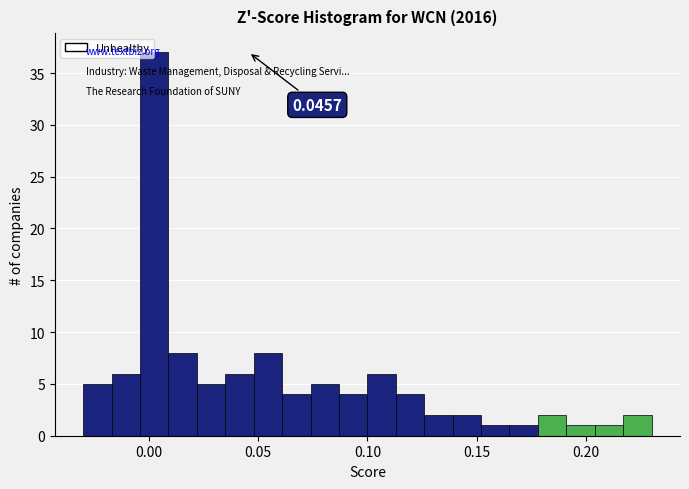

Around what value on the x-axis is the tallest bar? Give the approximate position of its centre, as read against the axis.

0.005